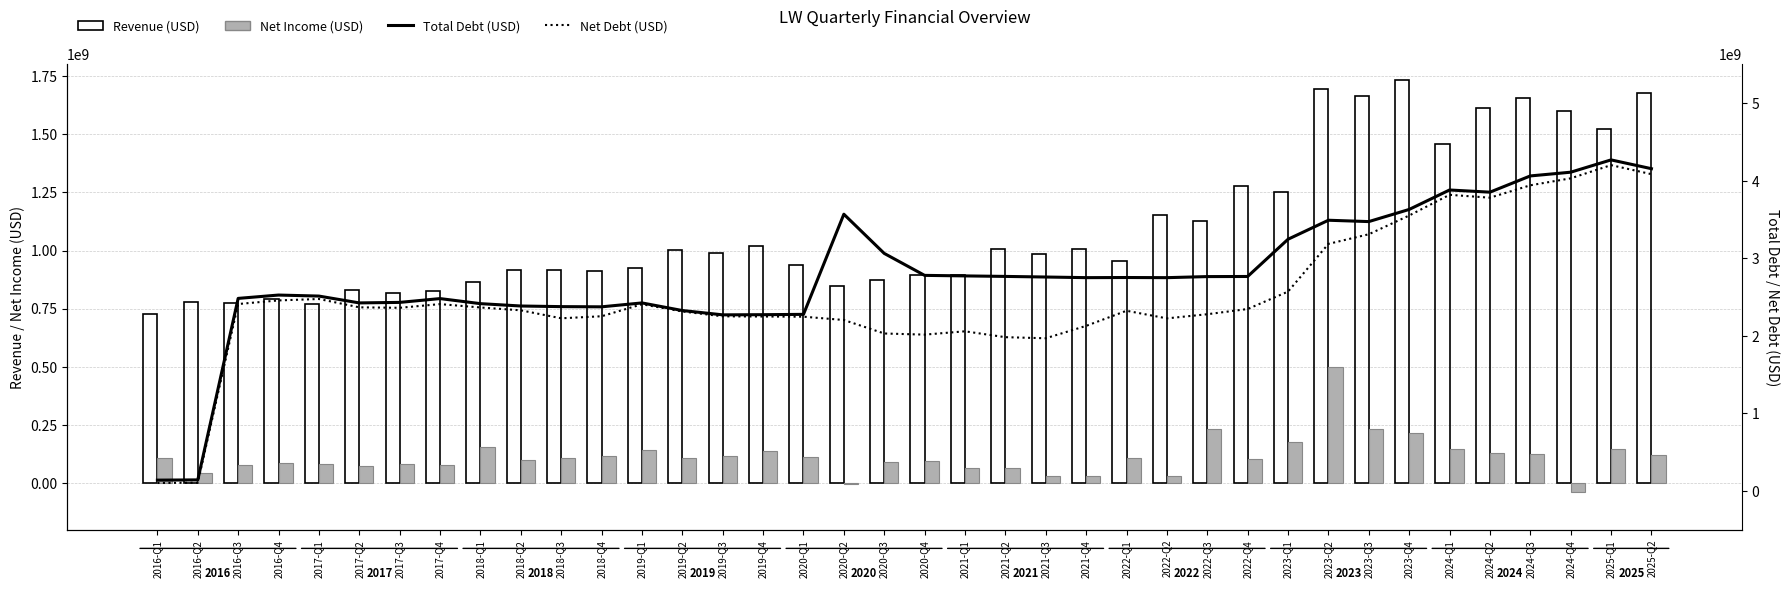

What is the label of the 18th bar from the left?

2020-Q2